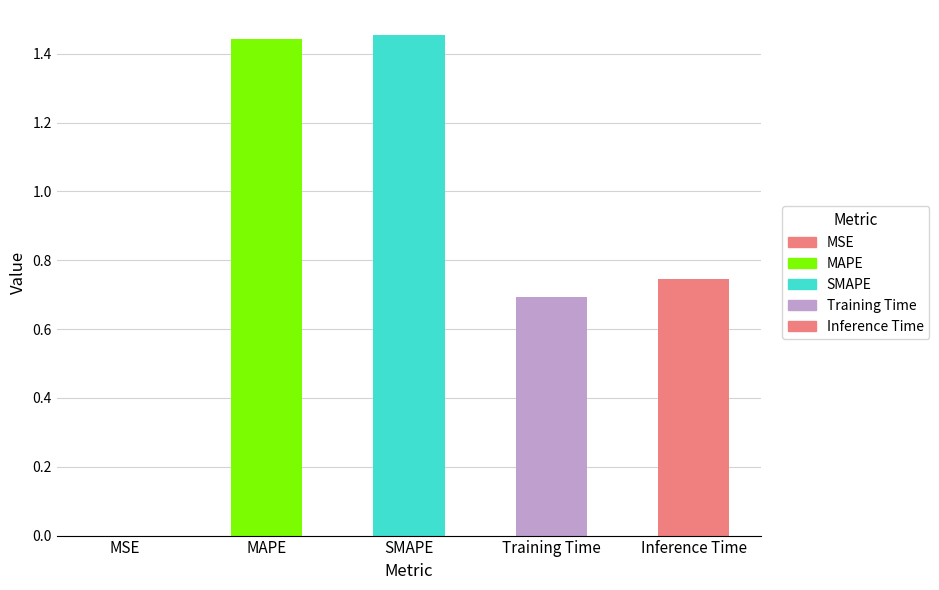

Count the number of categories in the chart.

5